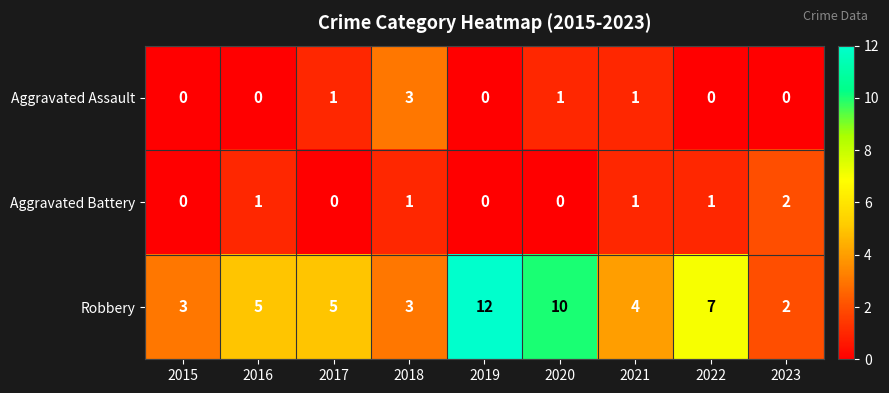

How many distinct data groups are displayed?

3